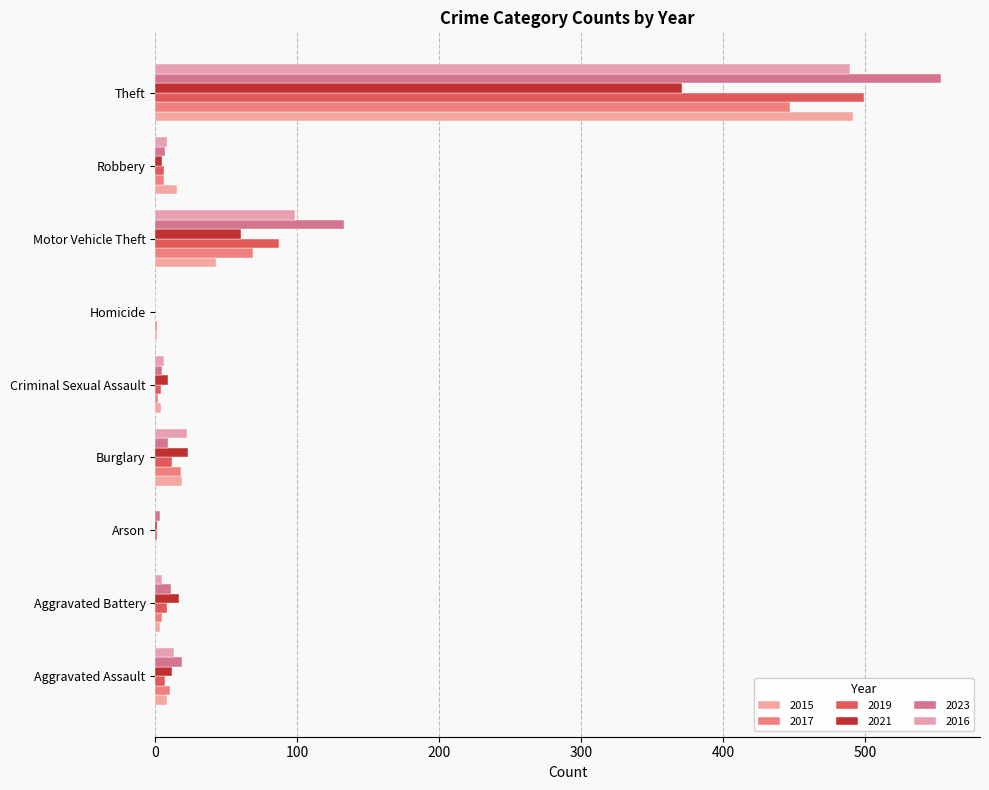

List the labels in order of 2023 value, smallest first.

Homicide, Arson, Criminal Sexual Assault, Robbery, Burglary, Aggravated Battery, Aggravated Assault, Motor Vehicle Theft, Theft